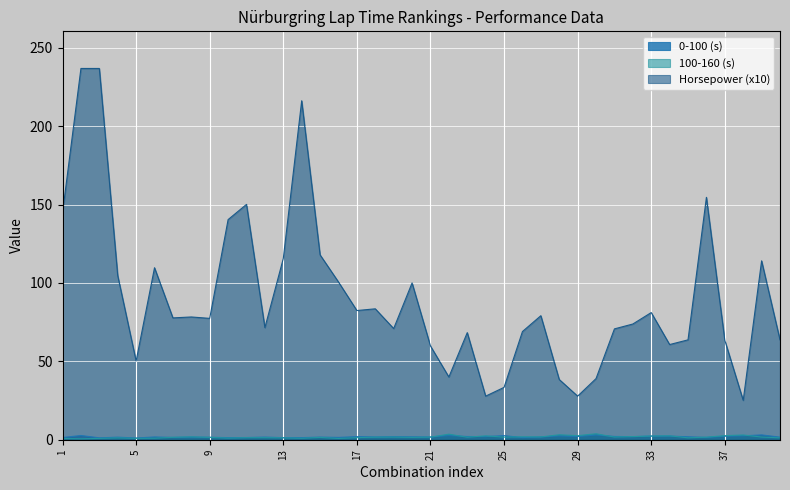

Where is 100-160 (s) nearest to the value 2?

32